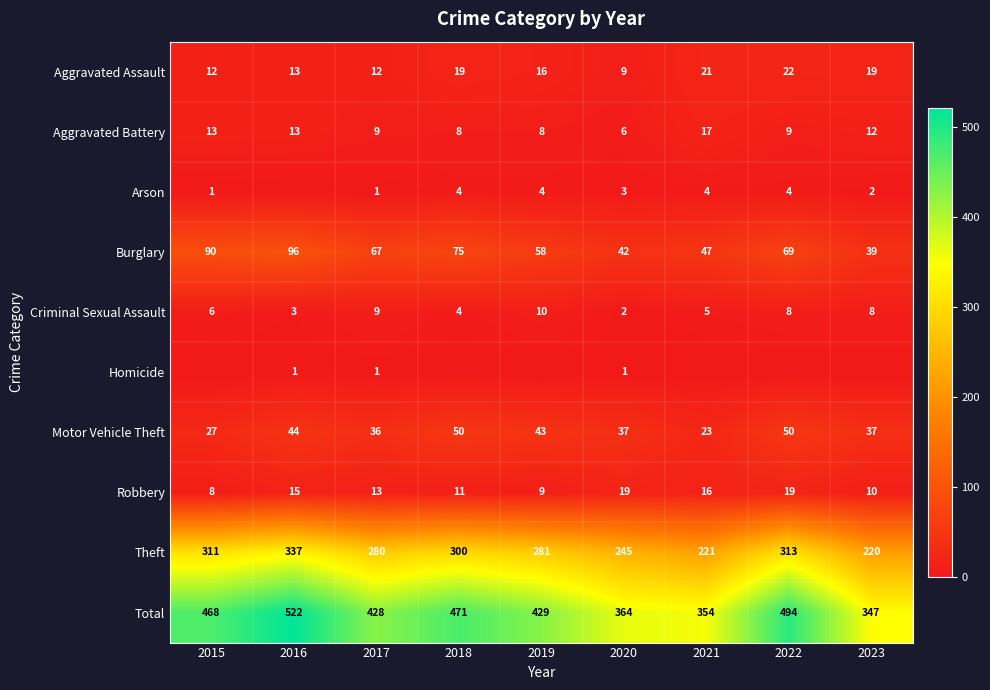

How many values in the Aggravated Assault series are below 16?

4